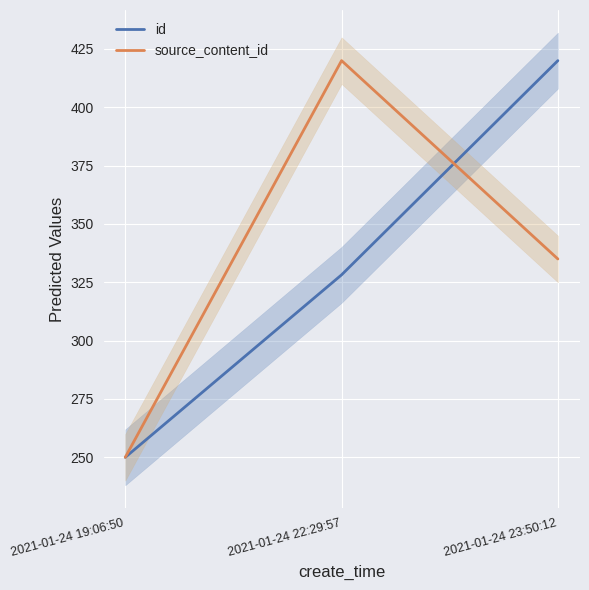

Count the id values in the range 250 to 420.

3